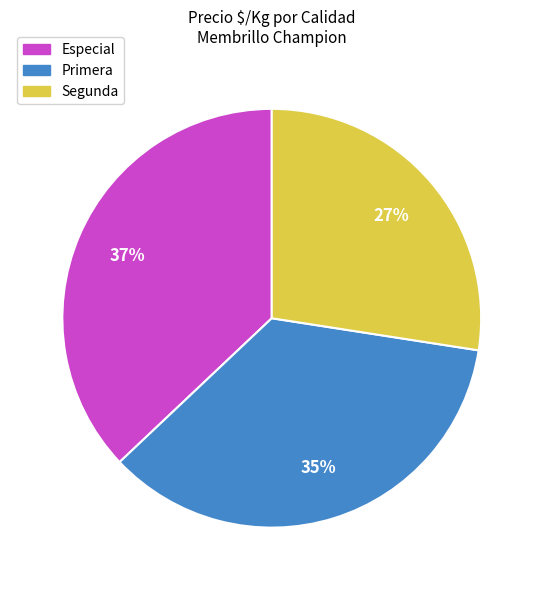

To the nearest percent, what is the difference between the largest and smallest slice percentages?

10%